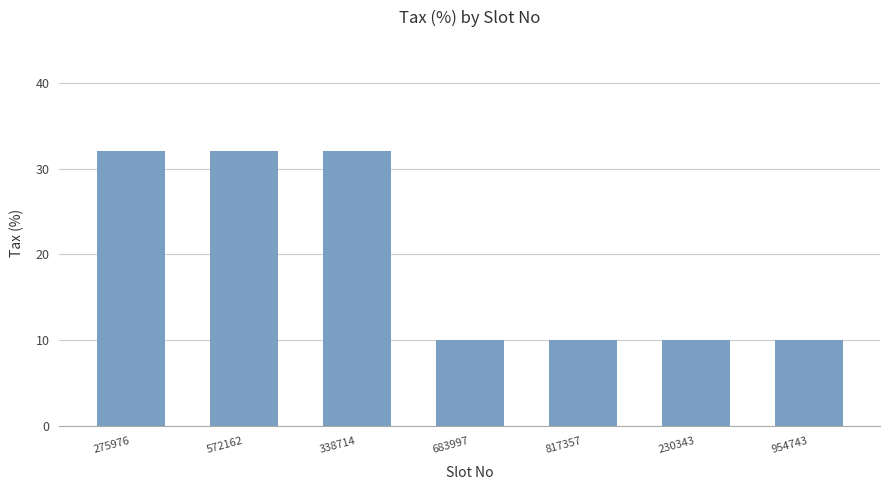

What is the label of the 4th bar from the right?

683997